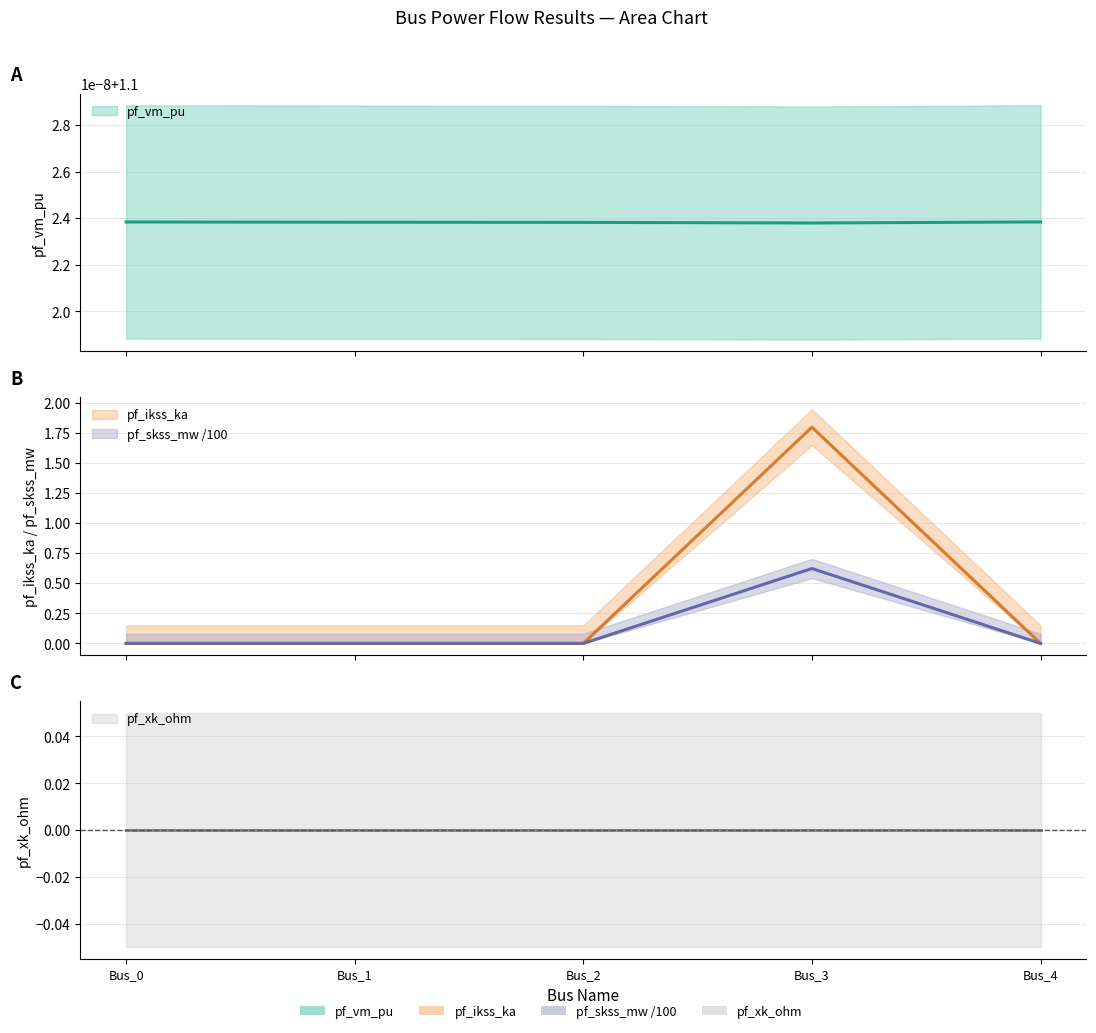

True or false: pf_ikss_ka has more than 2 interior local peaks.

False